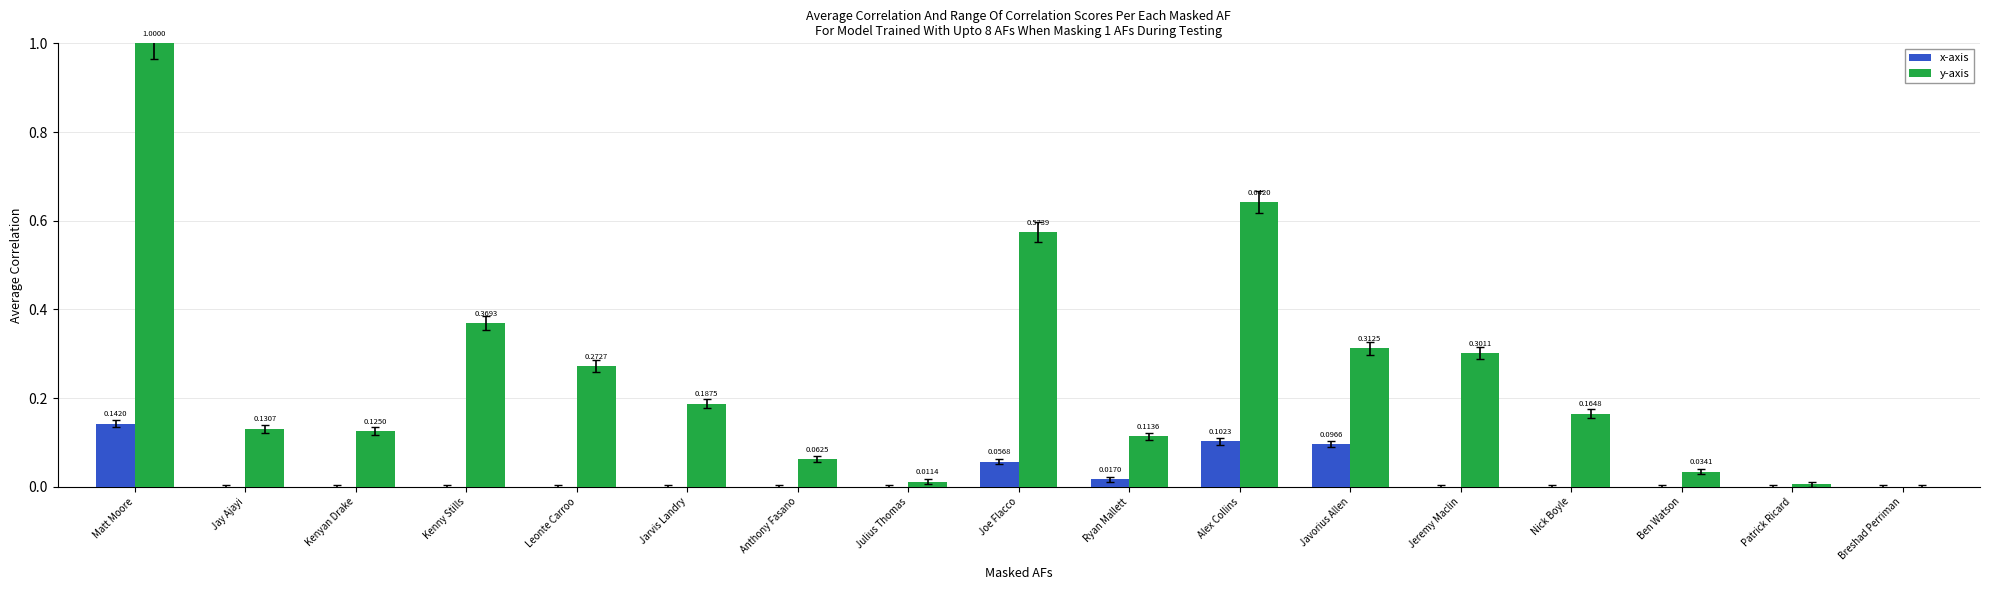

Which category has the highest value in the y-axis series?

Matt Moore